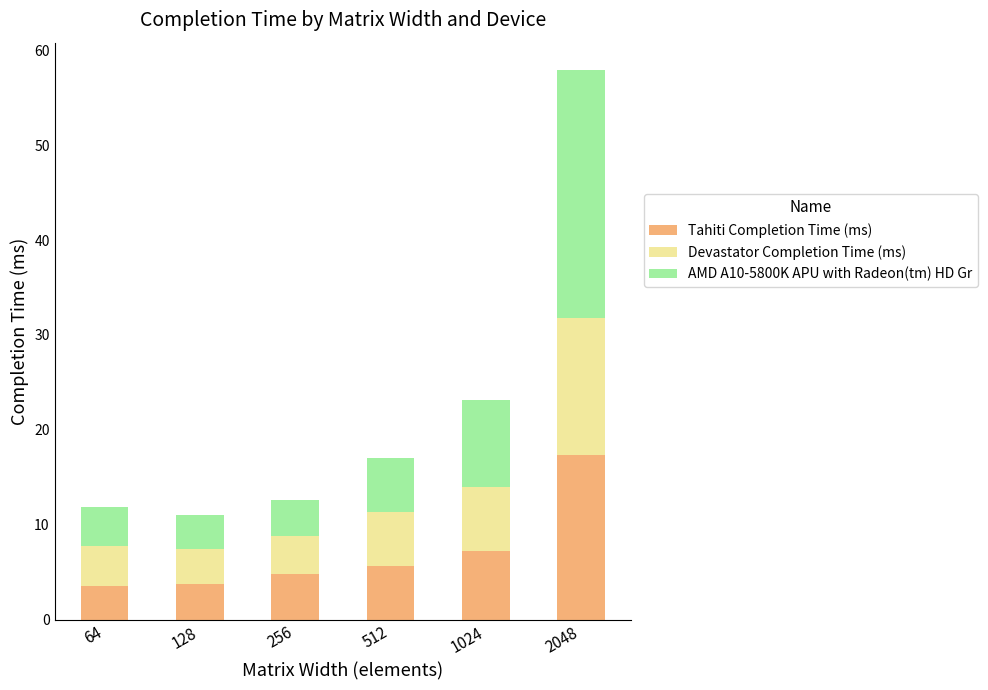

How many bars are there in total?

6